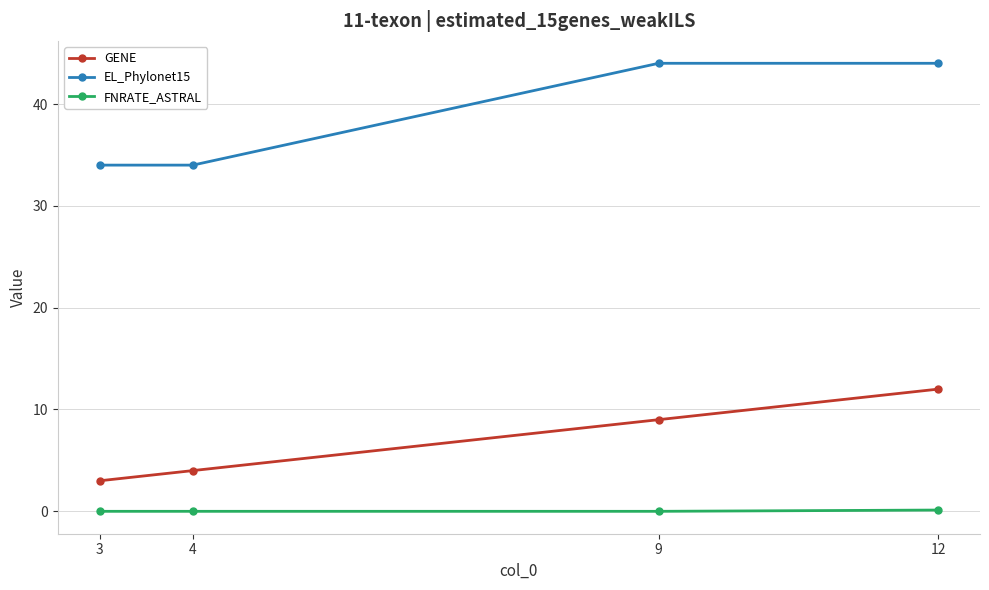

Is it true that EL_Phylonet15 equals 46.5 at 4?

False